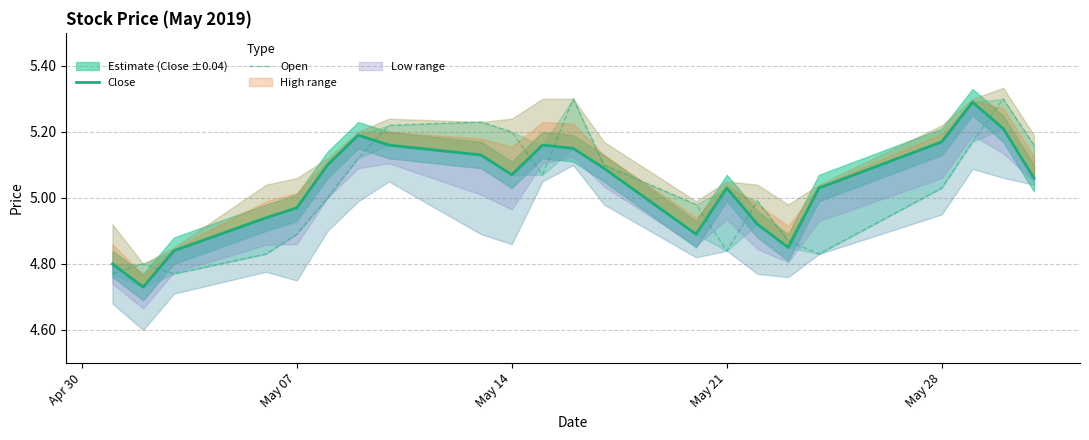

What is the sum of all Close values?

110.8